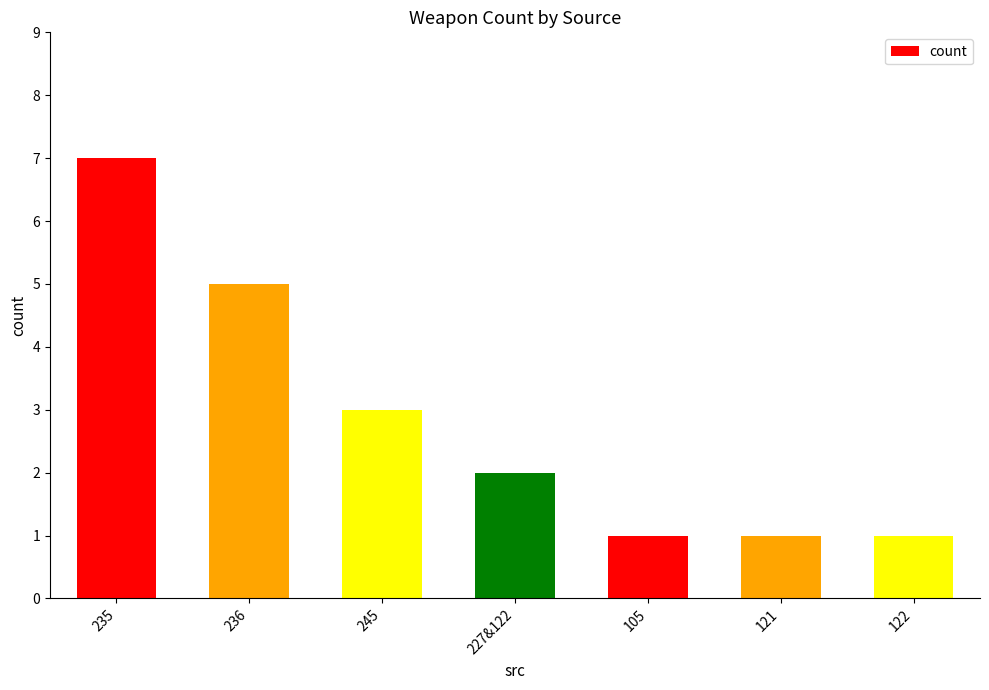

What is the label of the 7th bar from the left?

122